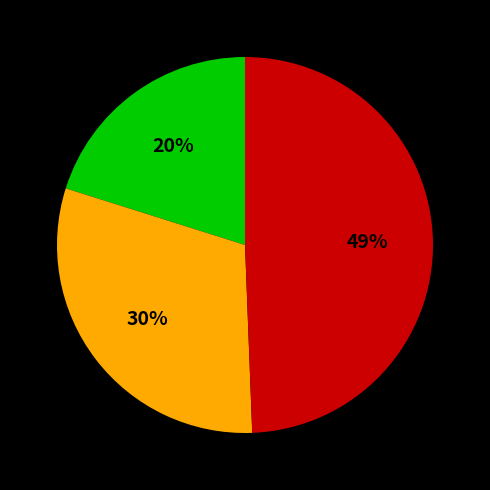

How many segments does this pie chart have?

3